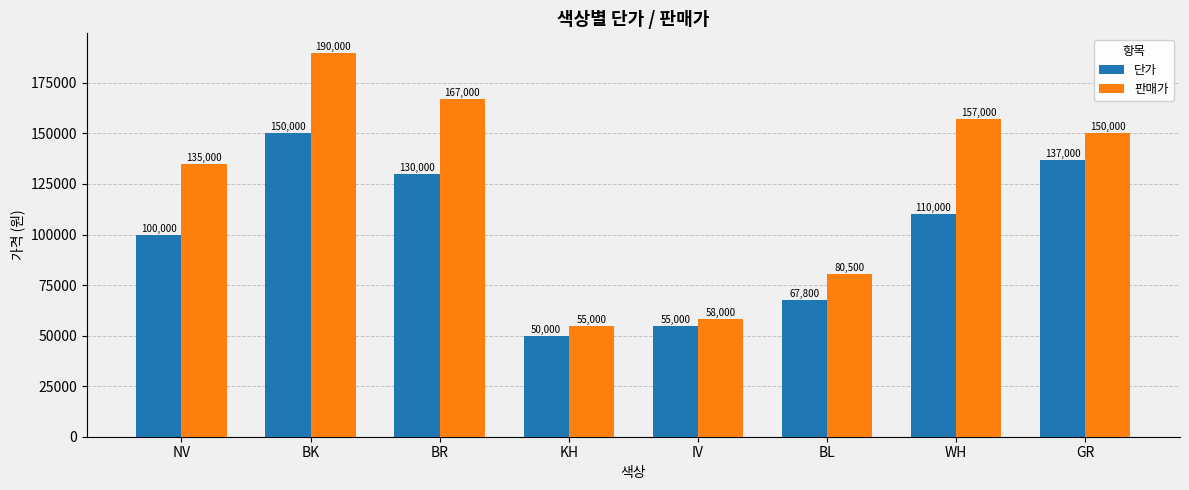

What is the sum of all 판매가 values?

992500